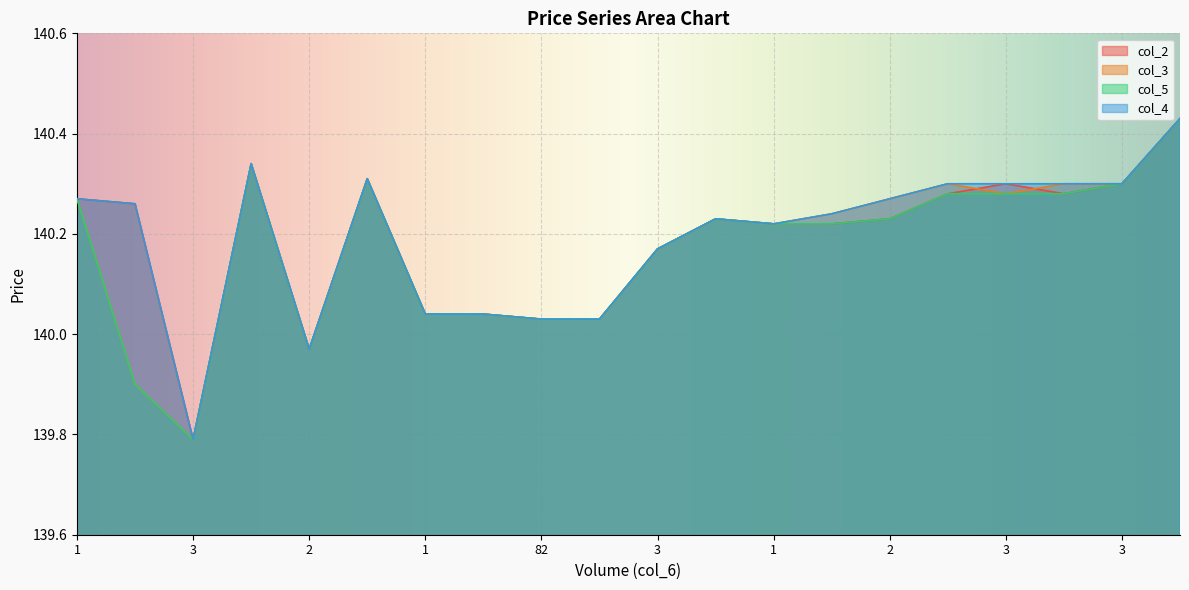

True or false: col_4 and col_2 intersect in this chart.

False